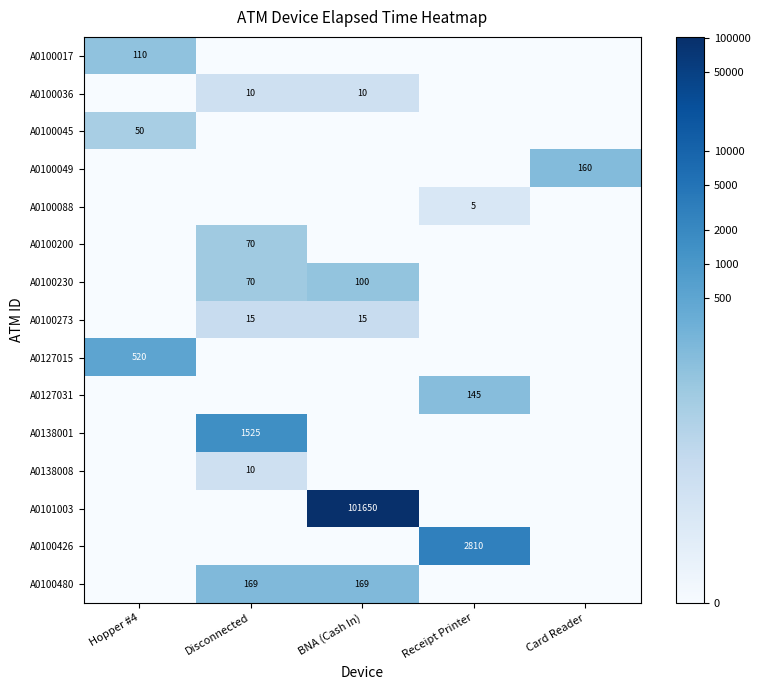

True or false: A0100036 has a value of 10 at BNA (Cash In).

True